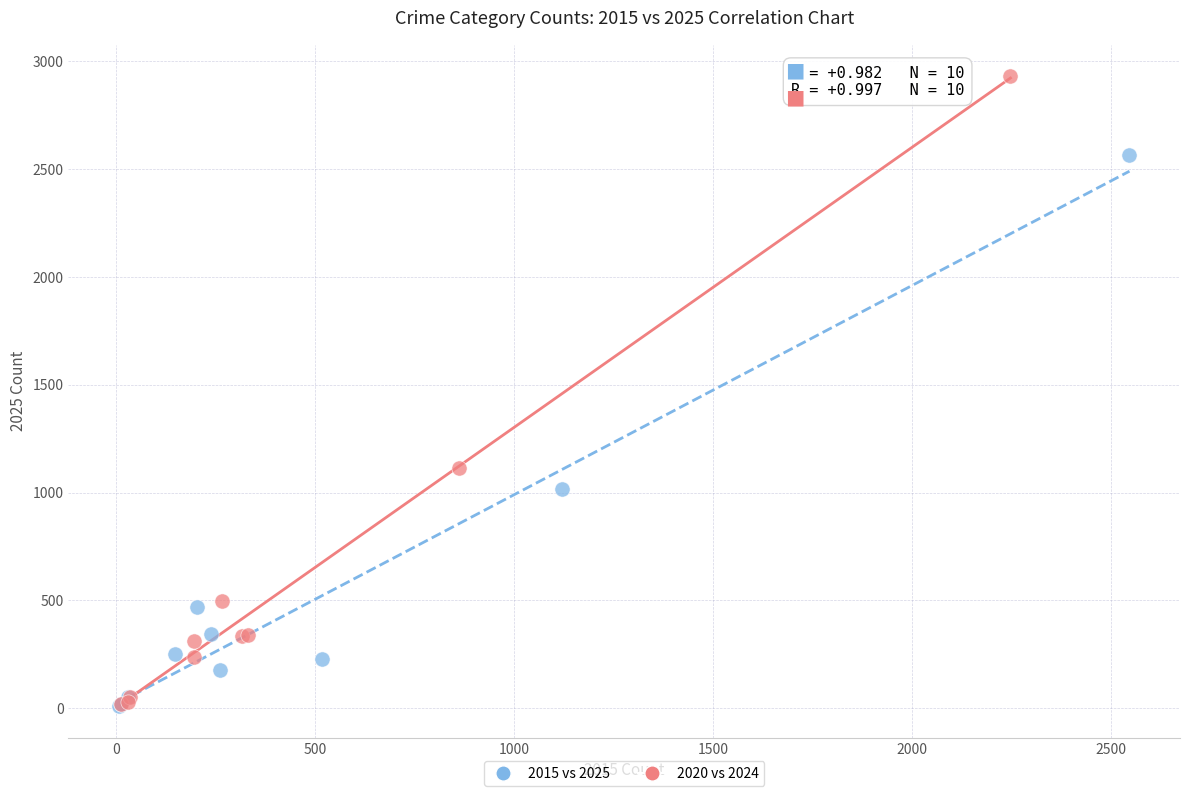

Which series contains the highest Y value?

2020 vs 2024